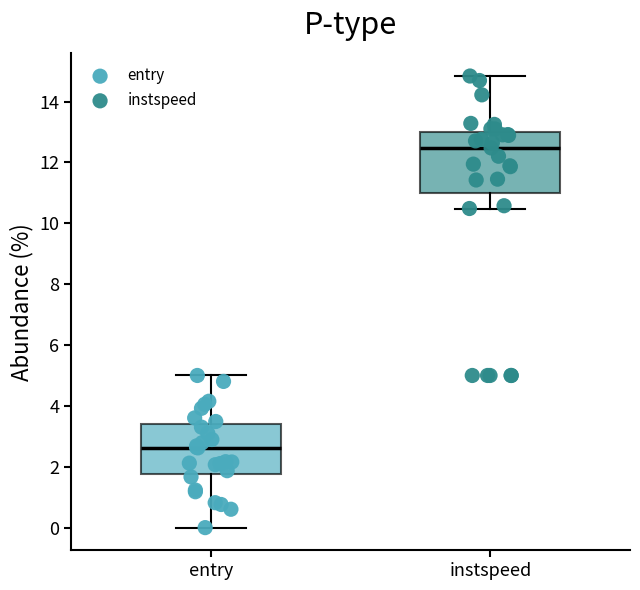

Which box's median line is the lowest?

entry